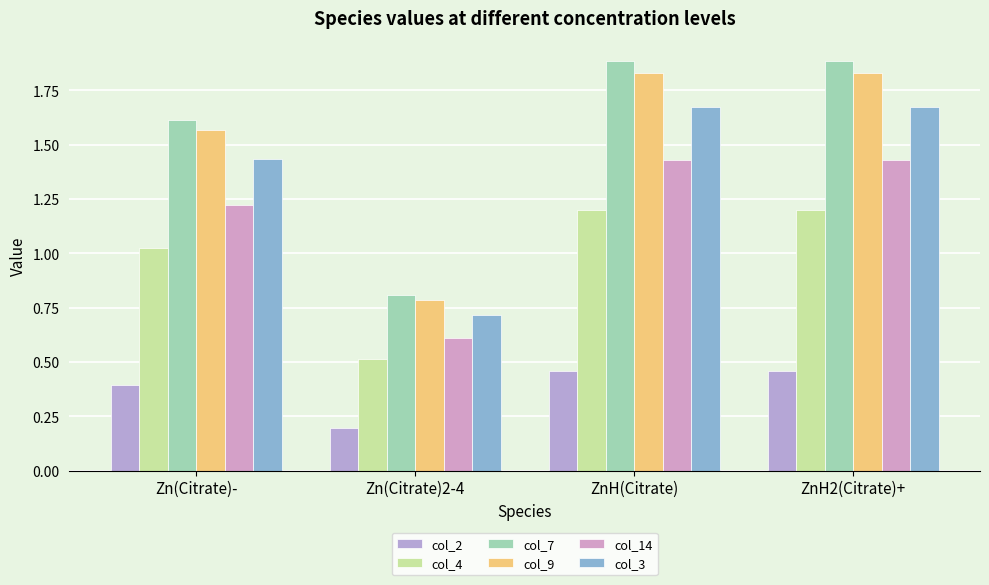

Which series has the largest range (max minus min)?

col_7